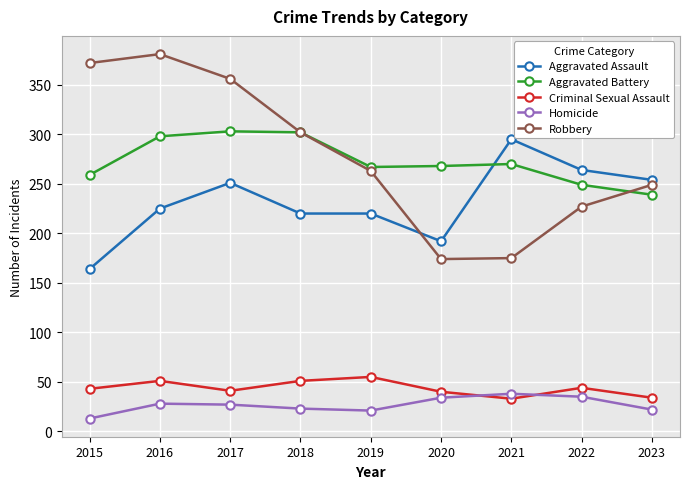

At 2023, list the series in order from smallest to largest.

Homicide, Criminal Sexual Assault, Aggravated Battery, Robbery, Aggravated Assault